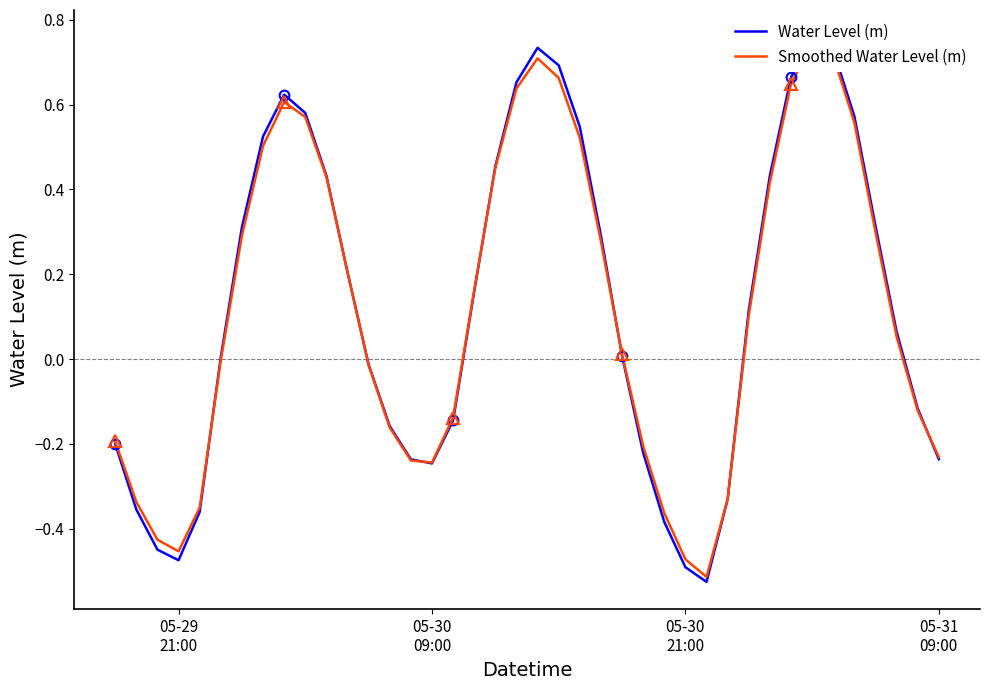

How many data points in Water Level (m) are less than 0?

17